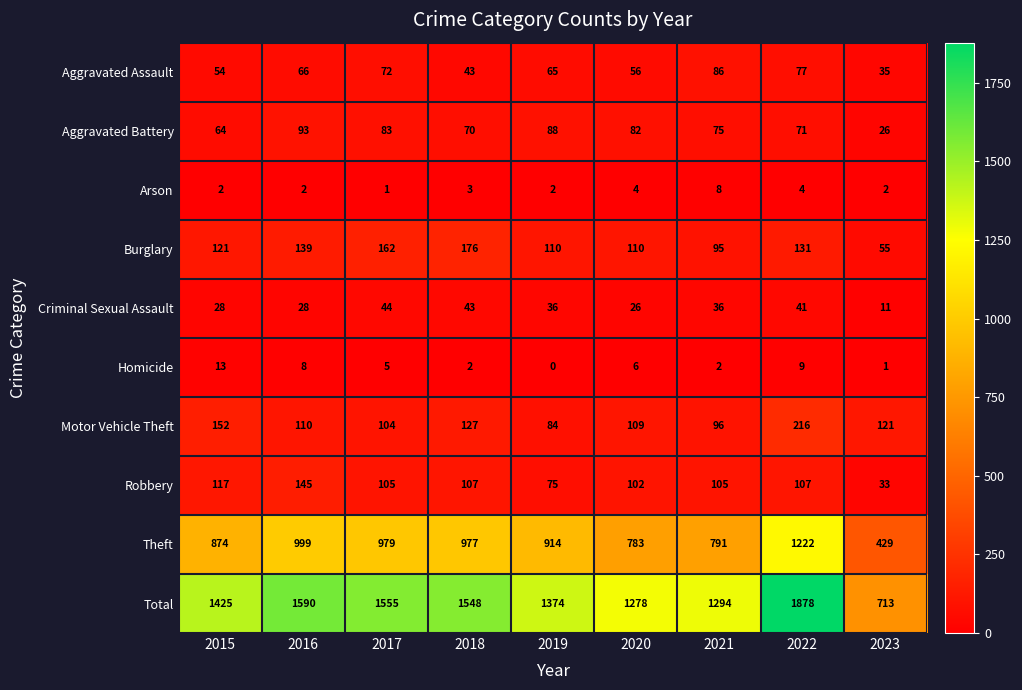

At which label does Criminal Sexual Assault first exceed 36?

2017